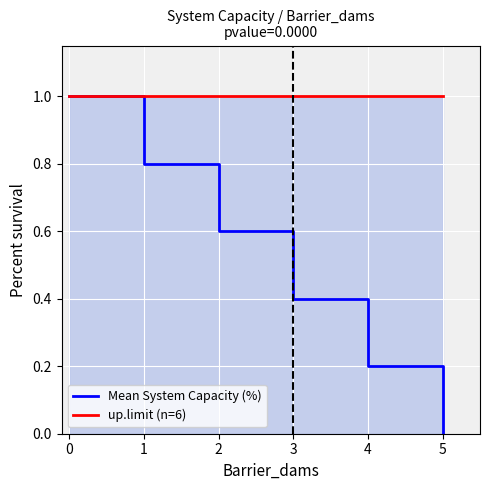

What is the average value of the up.limit (n=6) series?

1.0